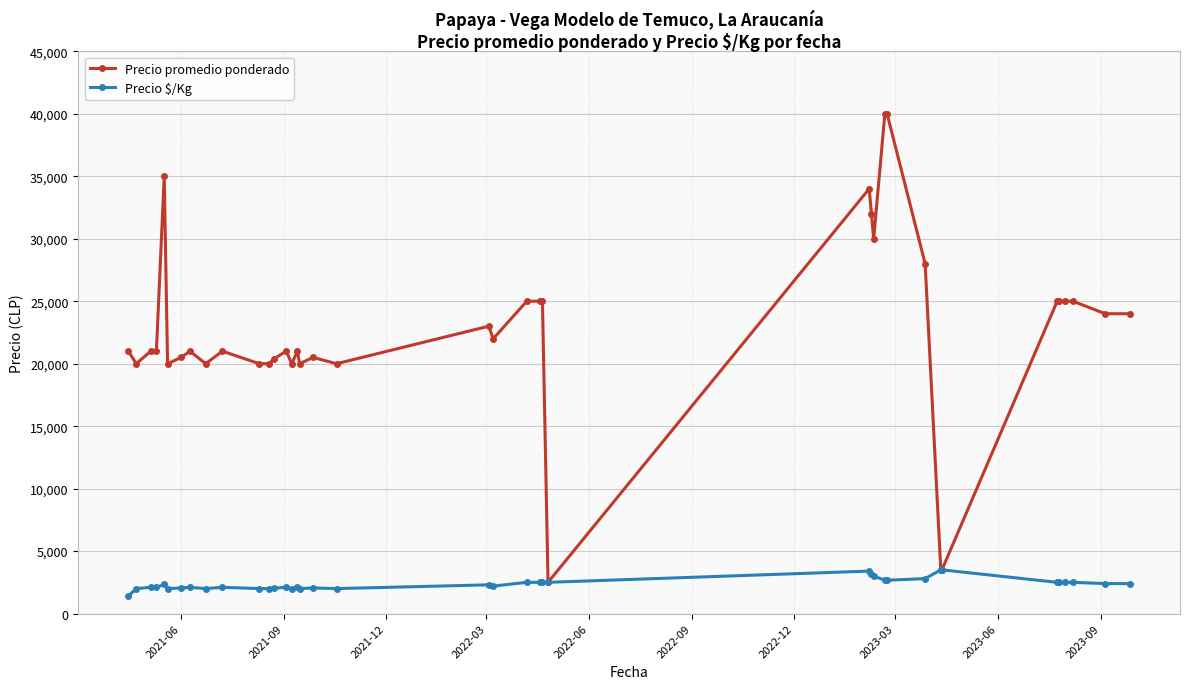

List the series in order of their overall mean, highest first.

Precio promedio ponderado, Precio $/Kg